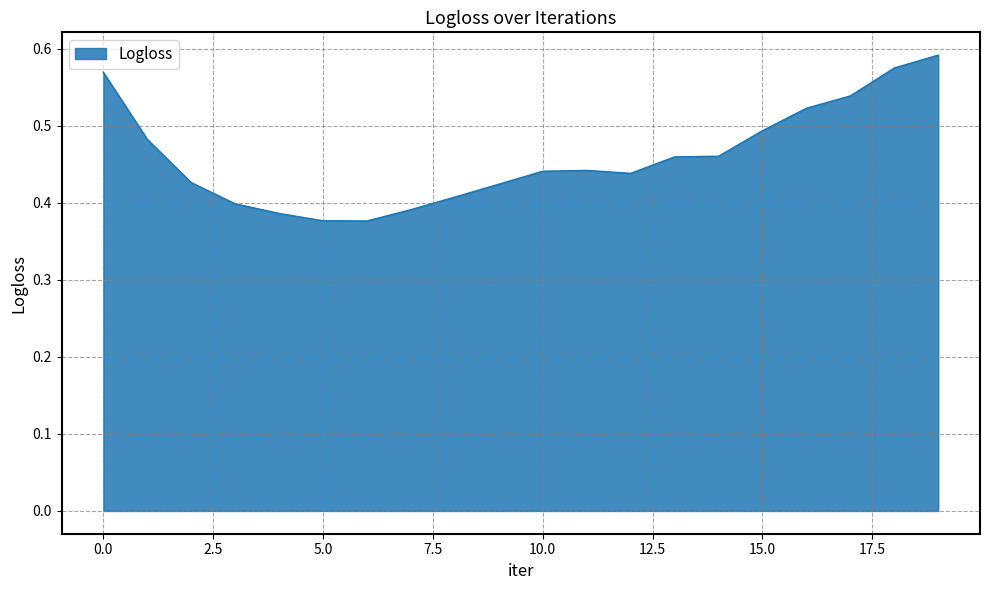

How many lines are shown in the chart?

1